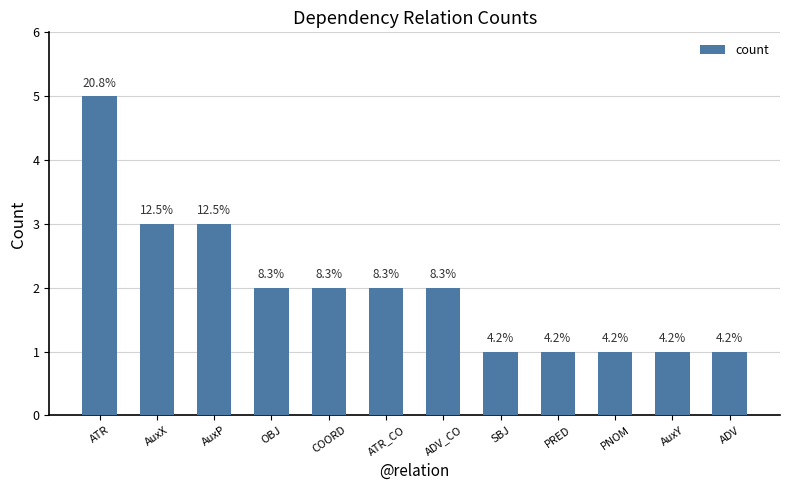

What is the label of the 6th bar from the left?

ATR_CO